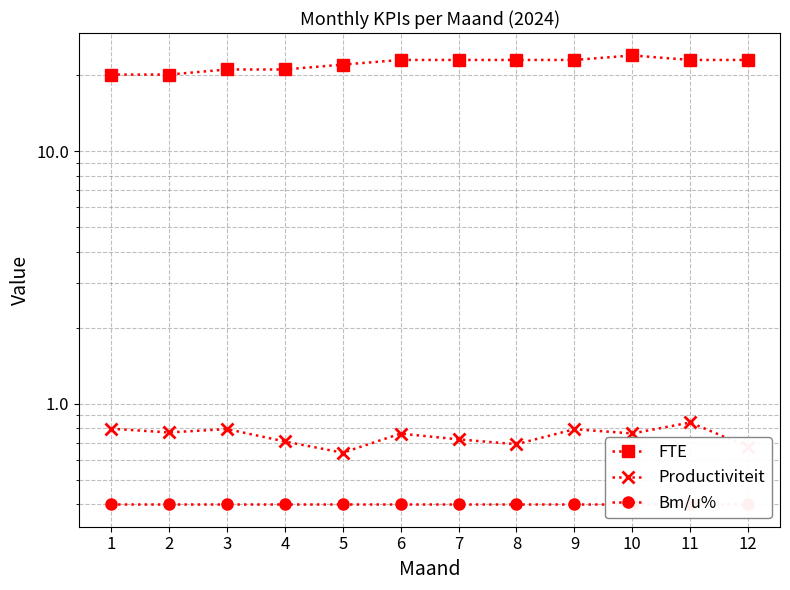

Which label corresponds to the largest value in the chart?

10